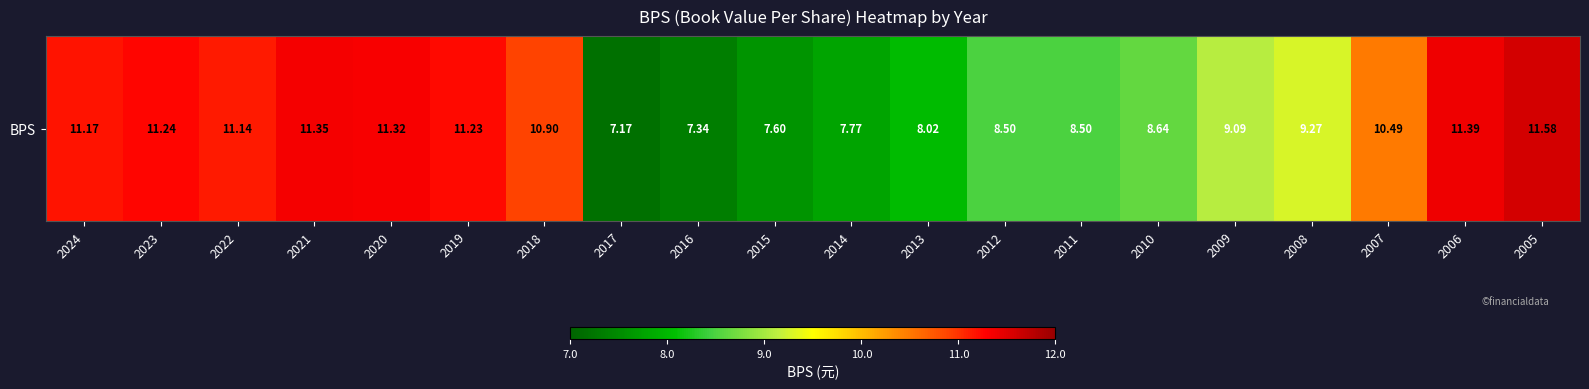

What is the minimum value shown in the chart?

7.2